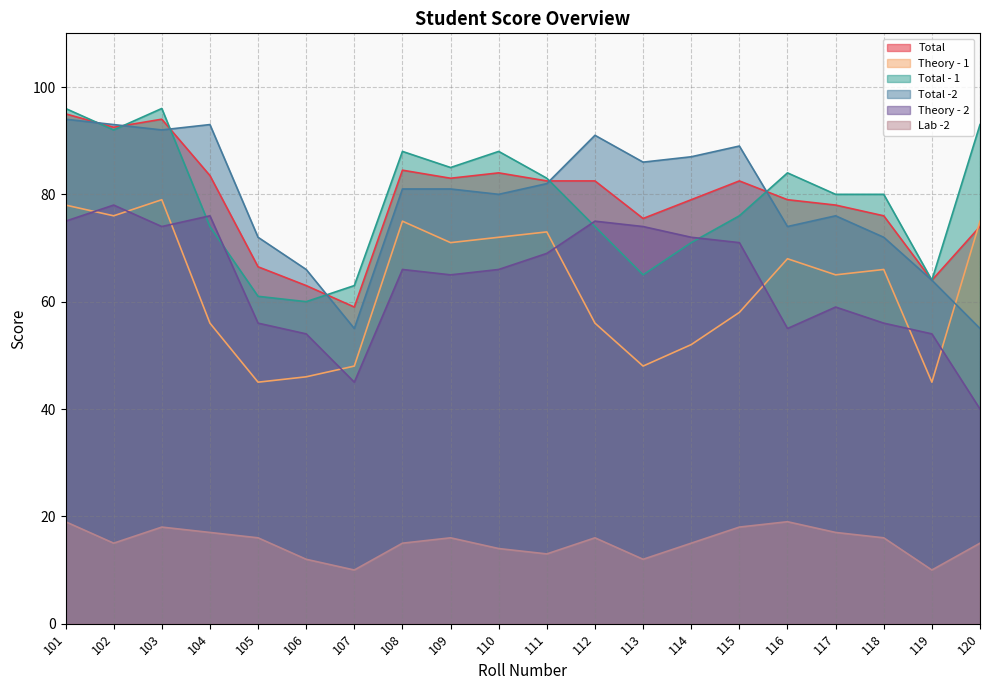

Which has a higher value, 105 or 104?

104